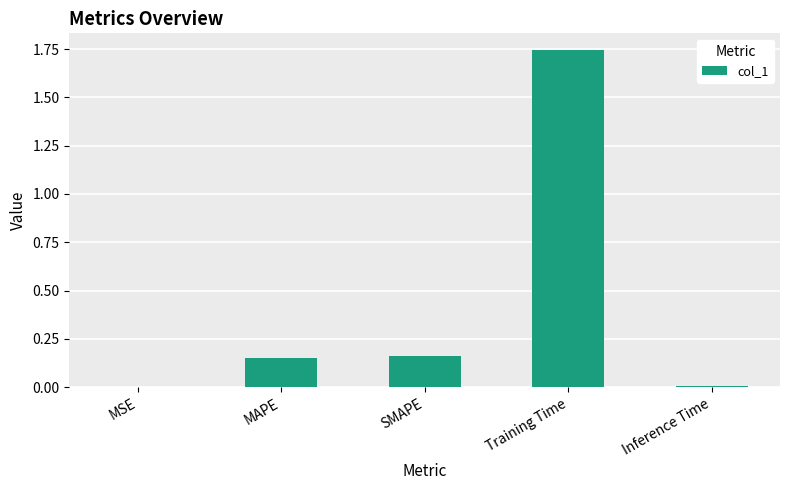

What is the average value?

0.4